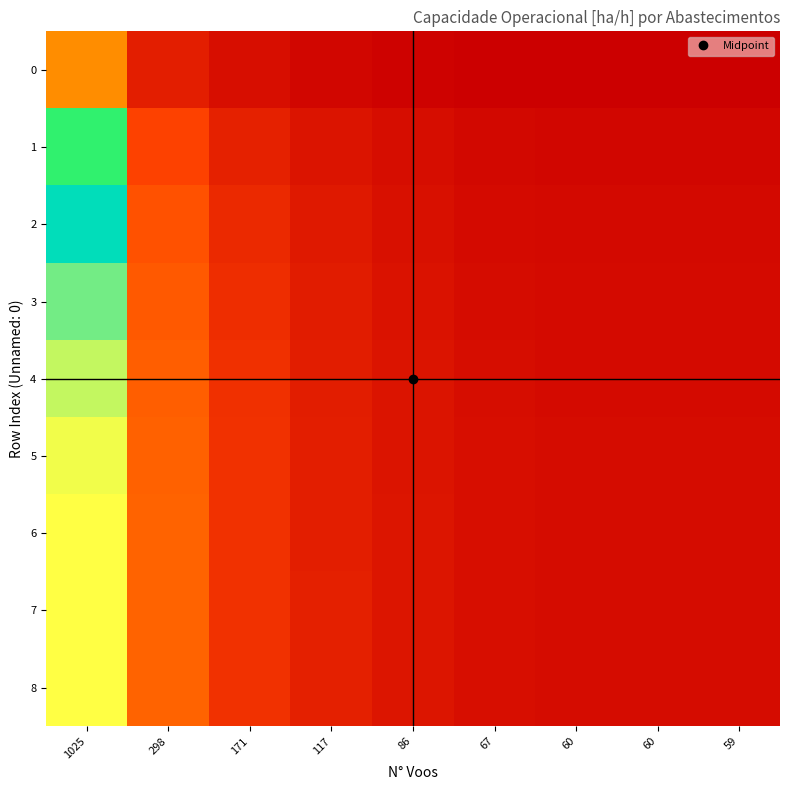

Which series changed the most between 171 and 67?

8